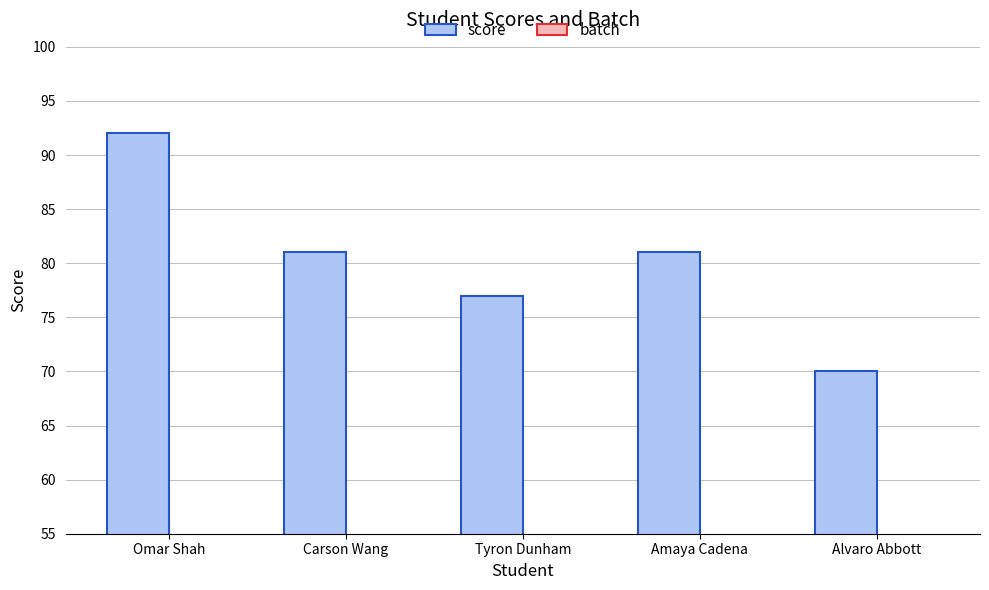

Reading left to right, transcribe all the data shown in this chart.

score: 92	81	77	81	70
batch: 1	1	1	1	1